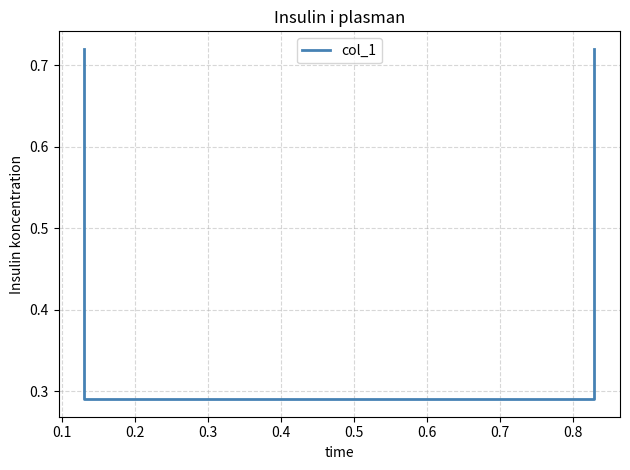

How many values are between 0 and 1?

4